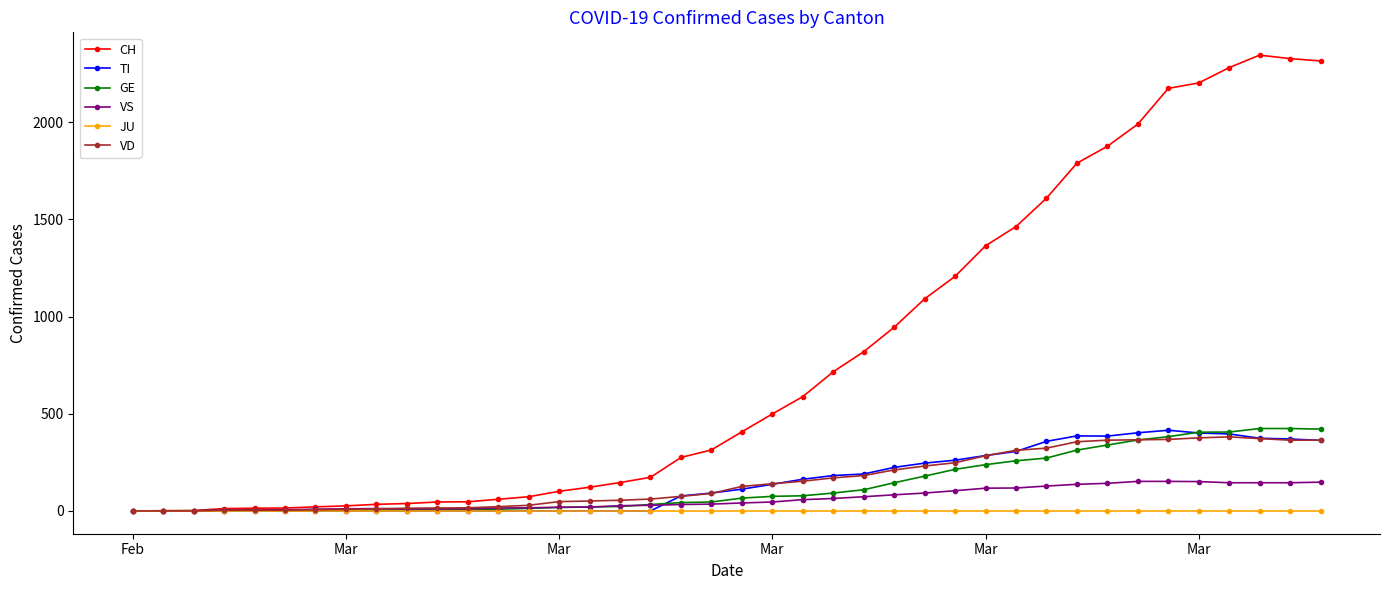

What is the value of the GE point at the 3rd from the left?

1